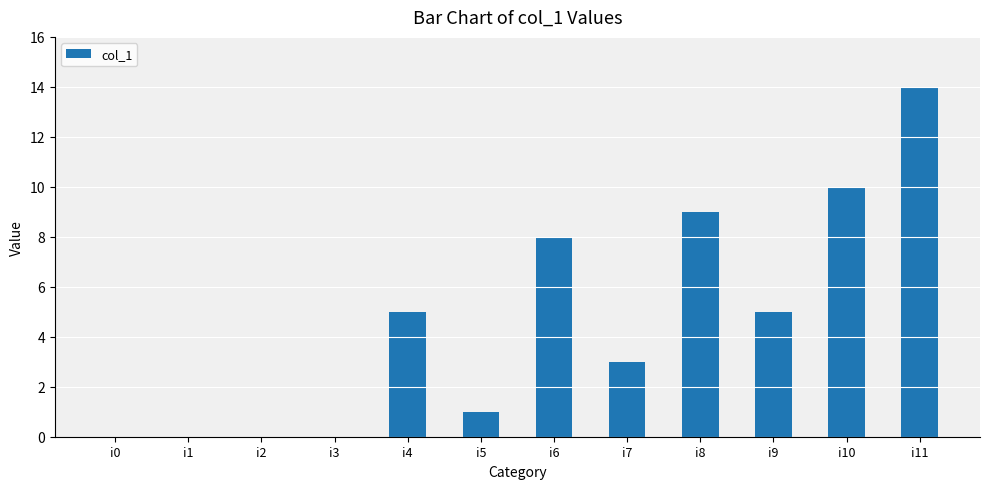

What is the change in value from i3 to i5?

+1